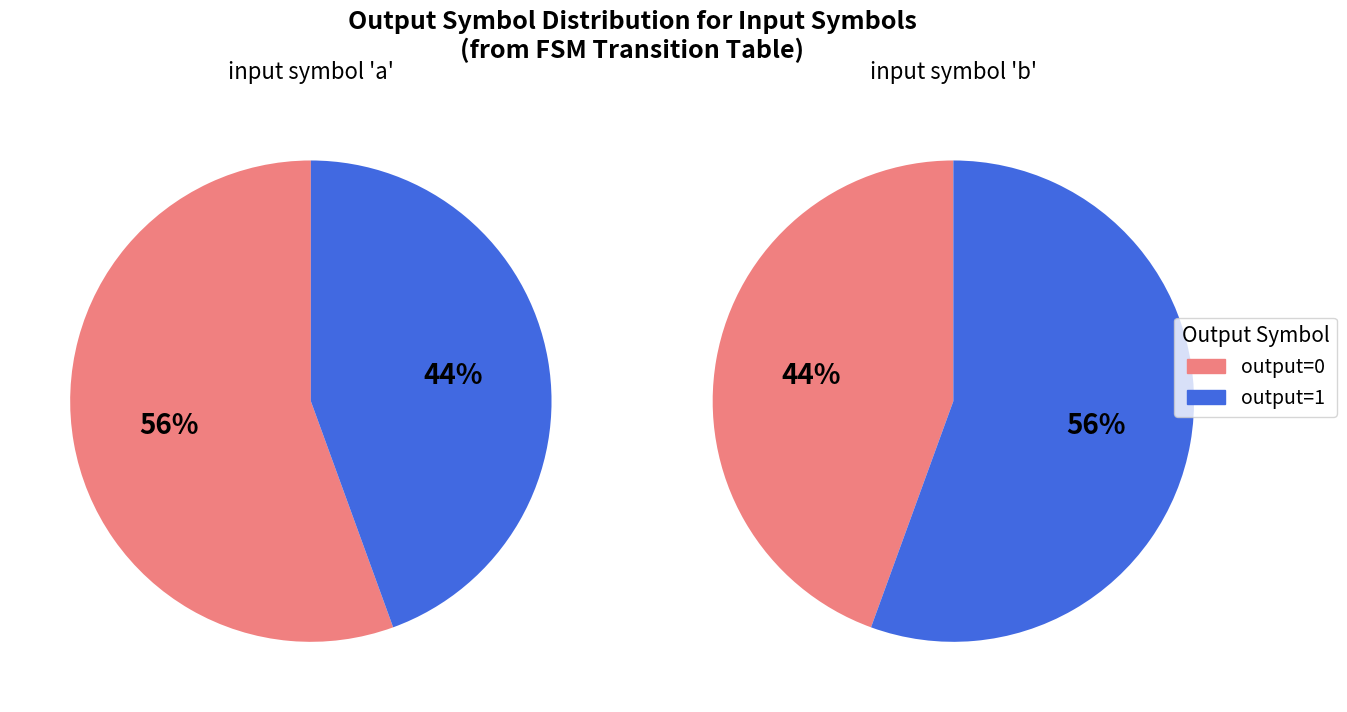

Combined, what portion of the pie is 1 and 0?

100.0%